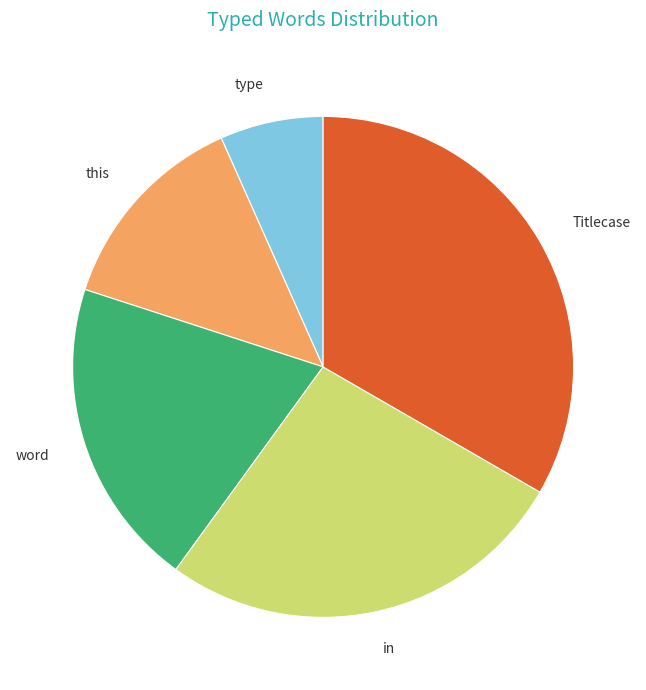

How many segments does this pie chart have?

5